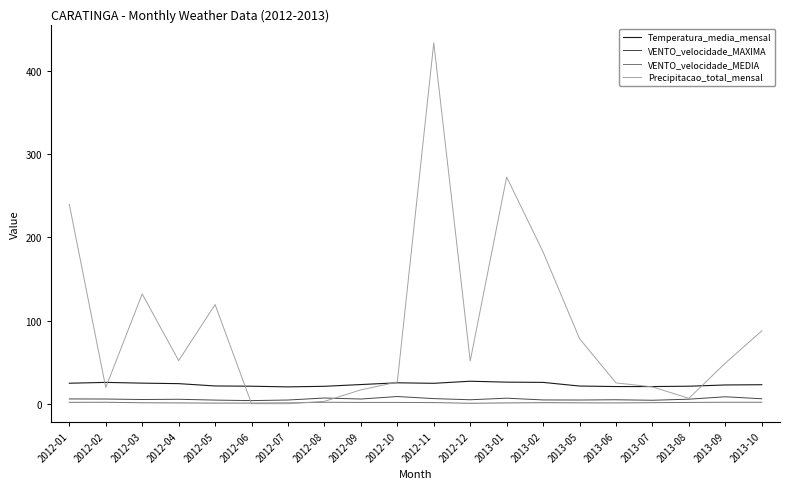

The value of Precipitacao_total_mensal at 2012-09 is 16.6. True or false?

True